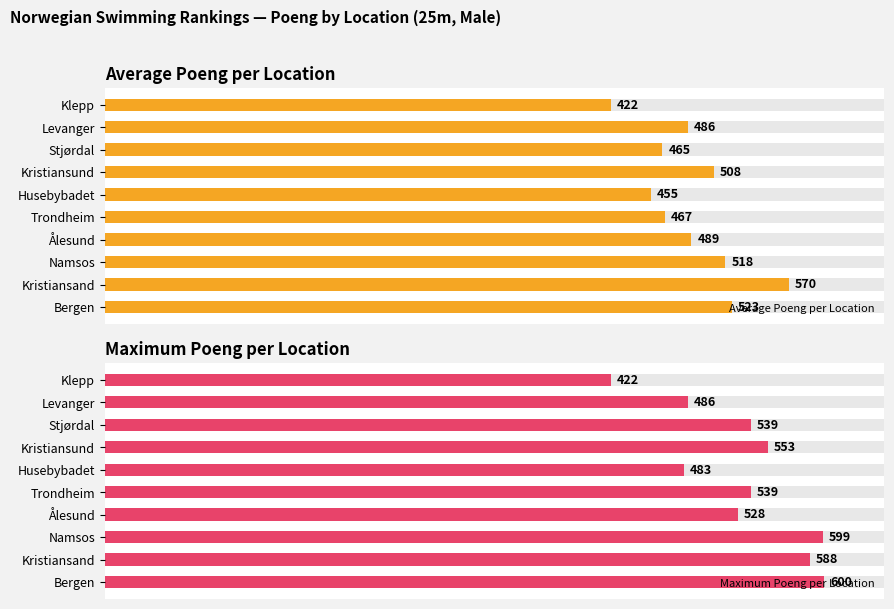

Which category has the lowest value in the Average Poeng per Location series?

Klepp